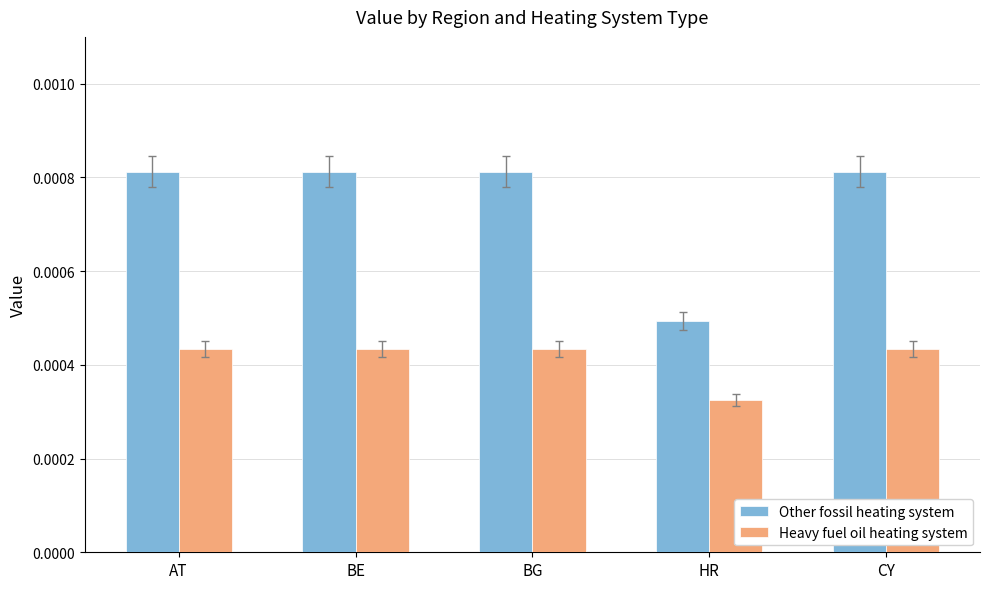

Count the number of data series in this chart.

2